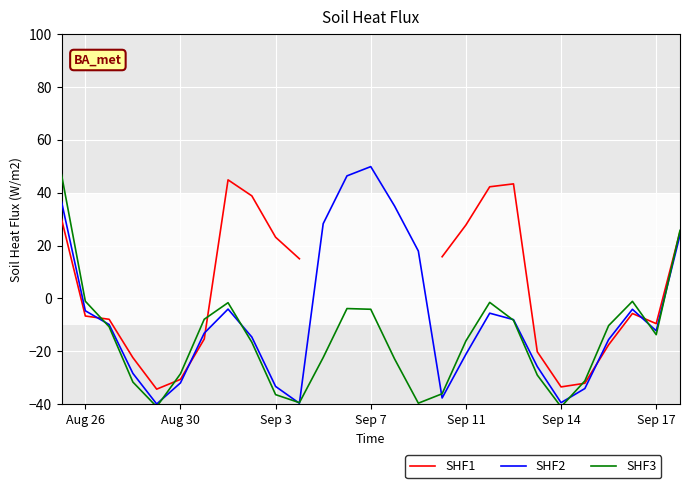

True or false: SHF3 and SHF1 intersect in this chart.

True